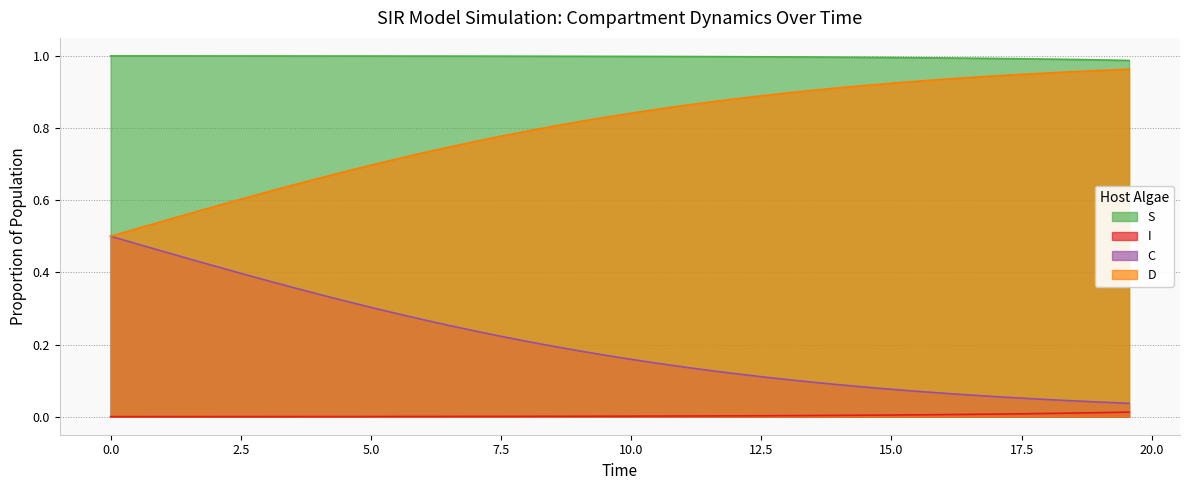

Rank the series by their average value, from highest to lowest.

S, D, C, I